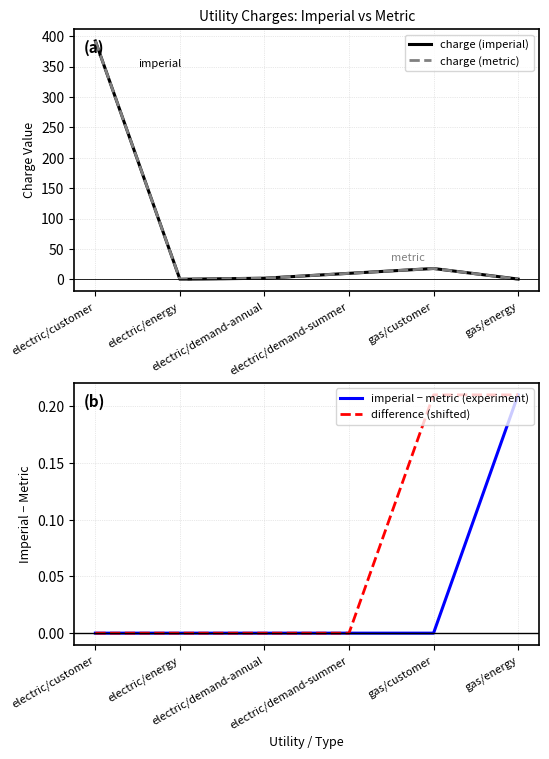

Is it true that charge (metric) equals 97.1 at electric/customer?

False